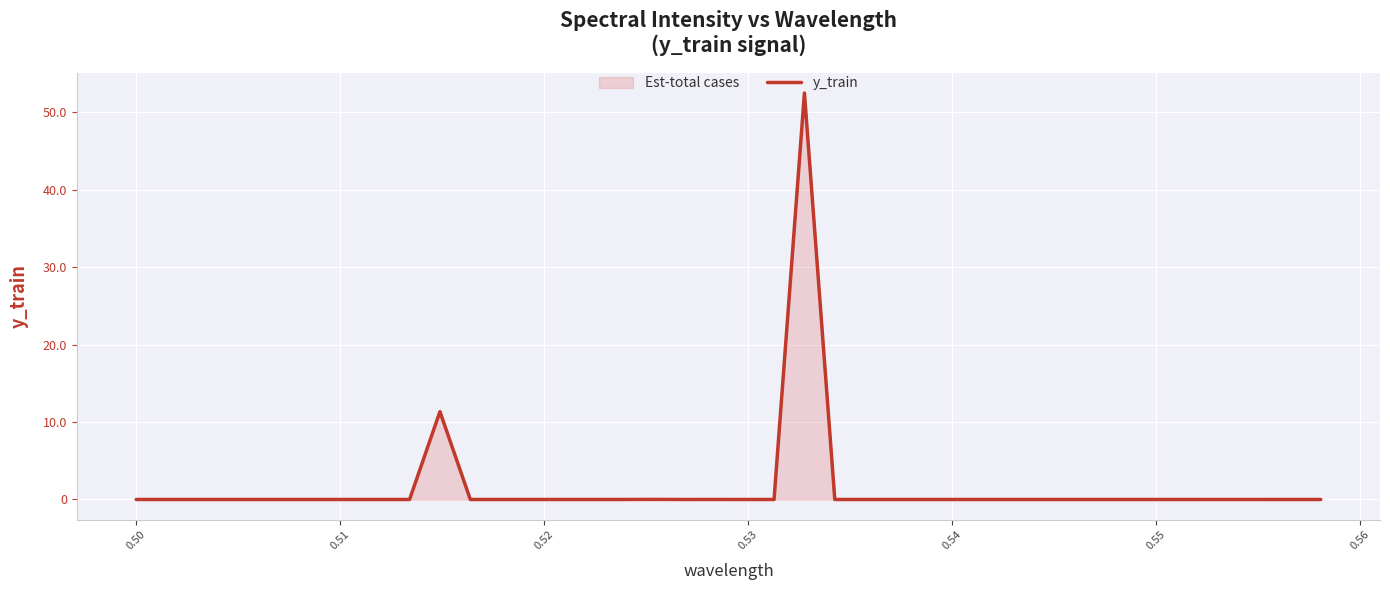

What is the greatest value displayed?

52.5